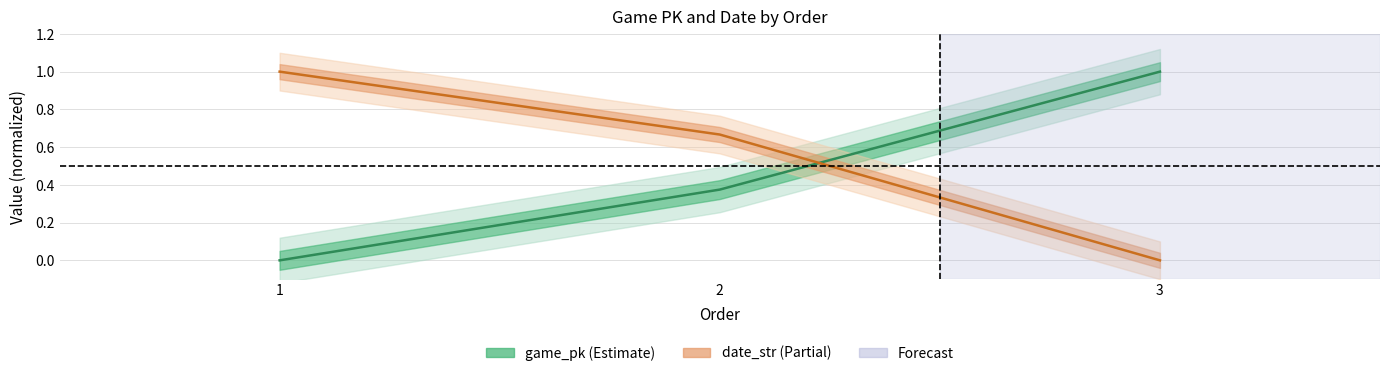

Does the chart have visible grid lines?

Yes